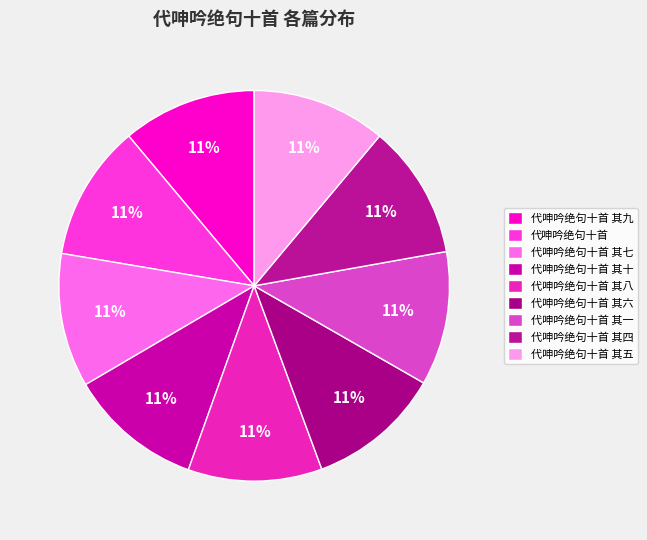

Which has a higher value, 代呻吟绝句十首 其六 or 代呻吟绝句十首 其九?

代呻吟绝句十首 其九